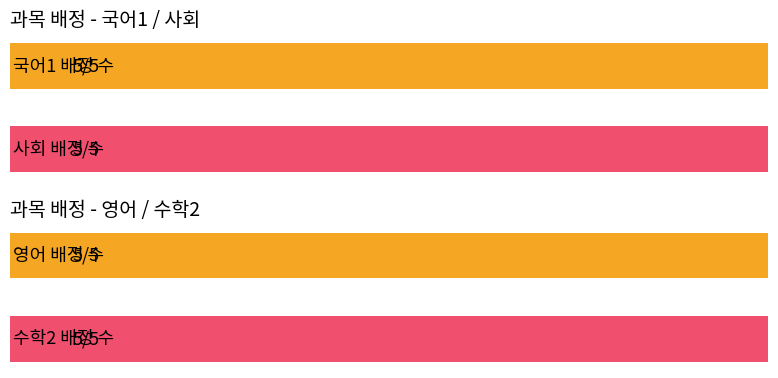

Are the bars grouped side by side (vs. stacked)?

Yes